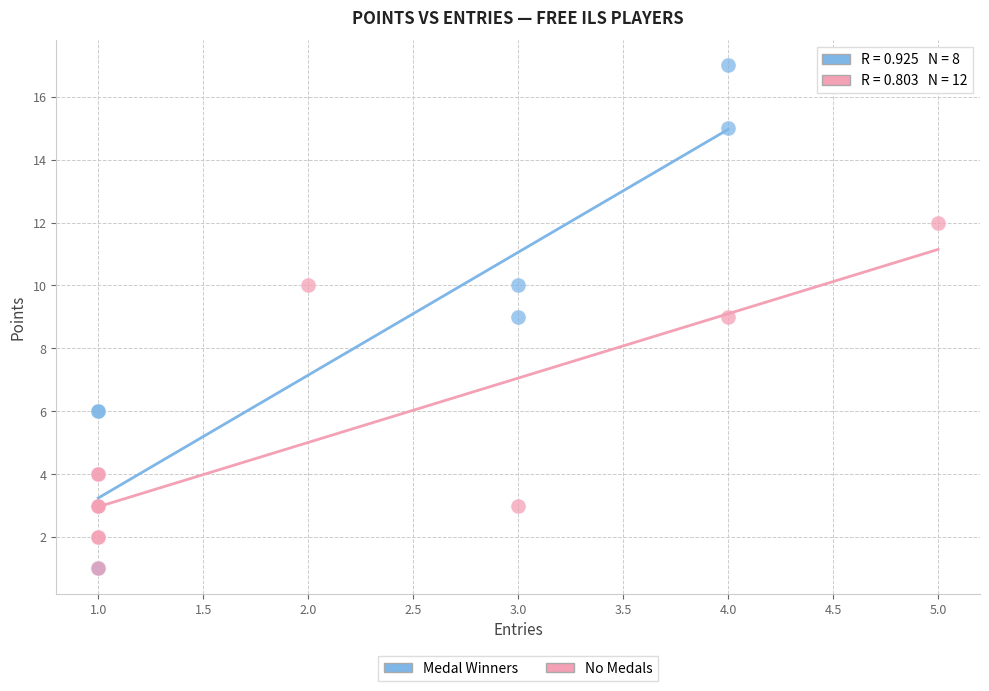

Which series reaches the maximum Y coordinate?

Medal Winners